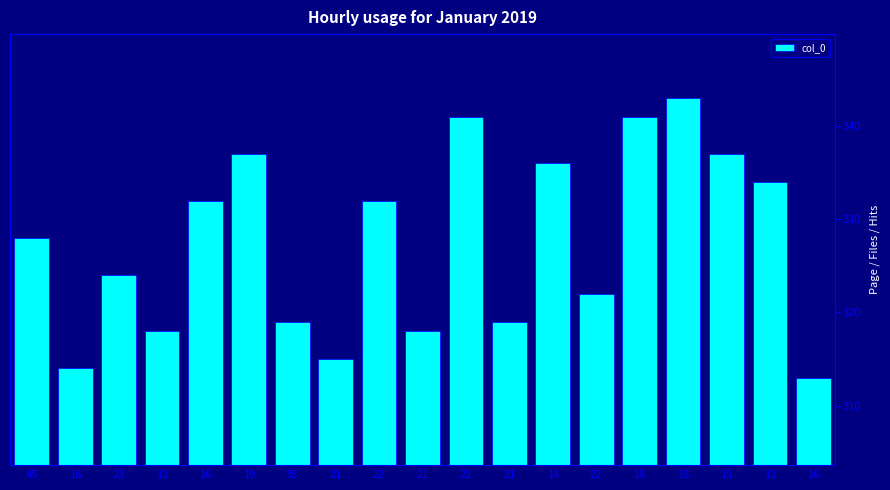

At which label is the value closest to 328?

45